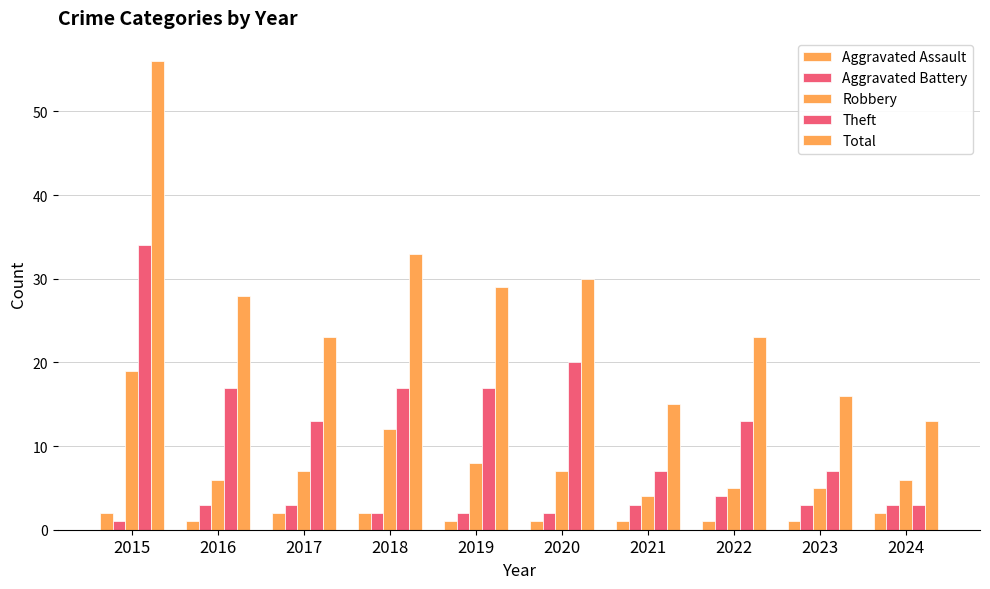

How many groups of bars are there?

10